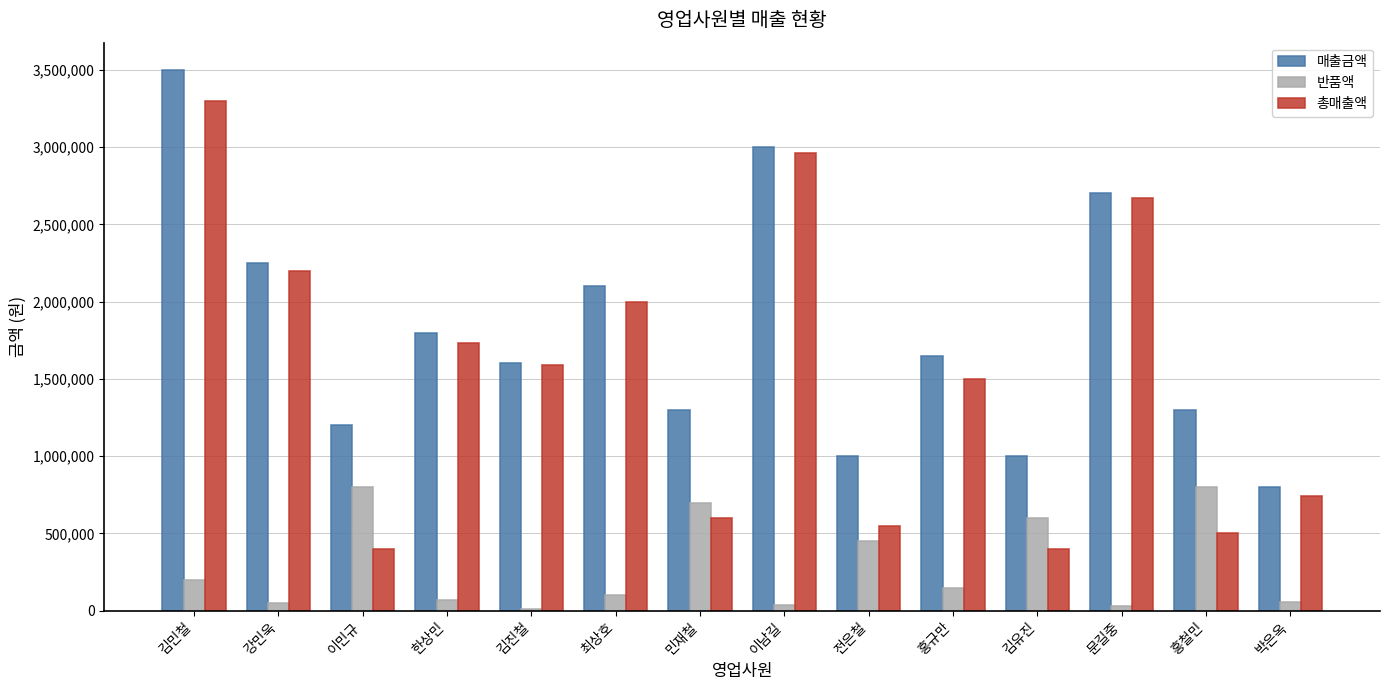

Which series changed the most between 이민규 and 최상호?

총매출액